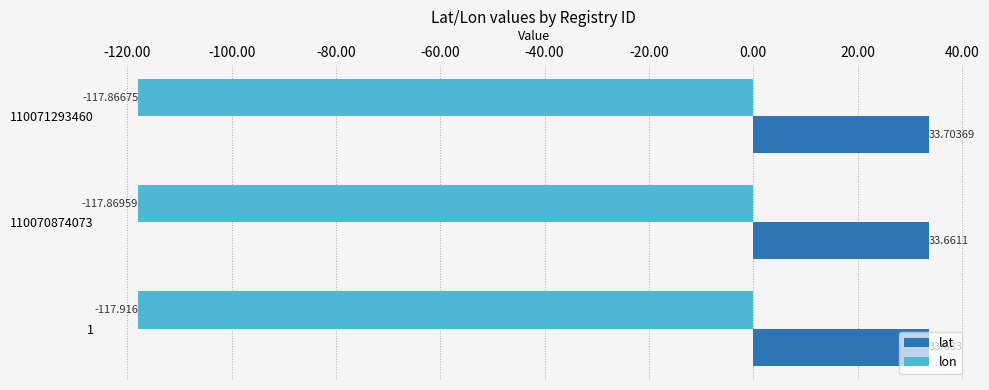

Which series has the largest total across all categories?

lat